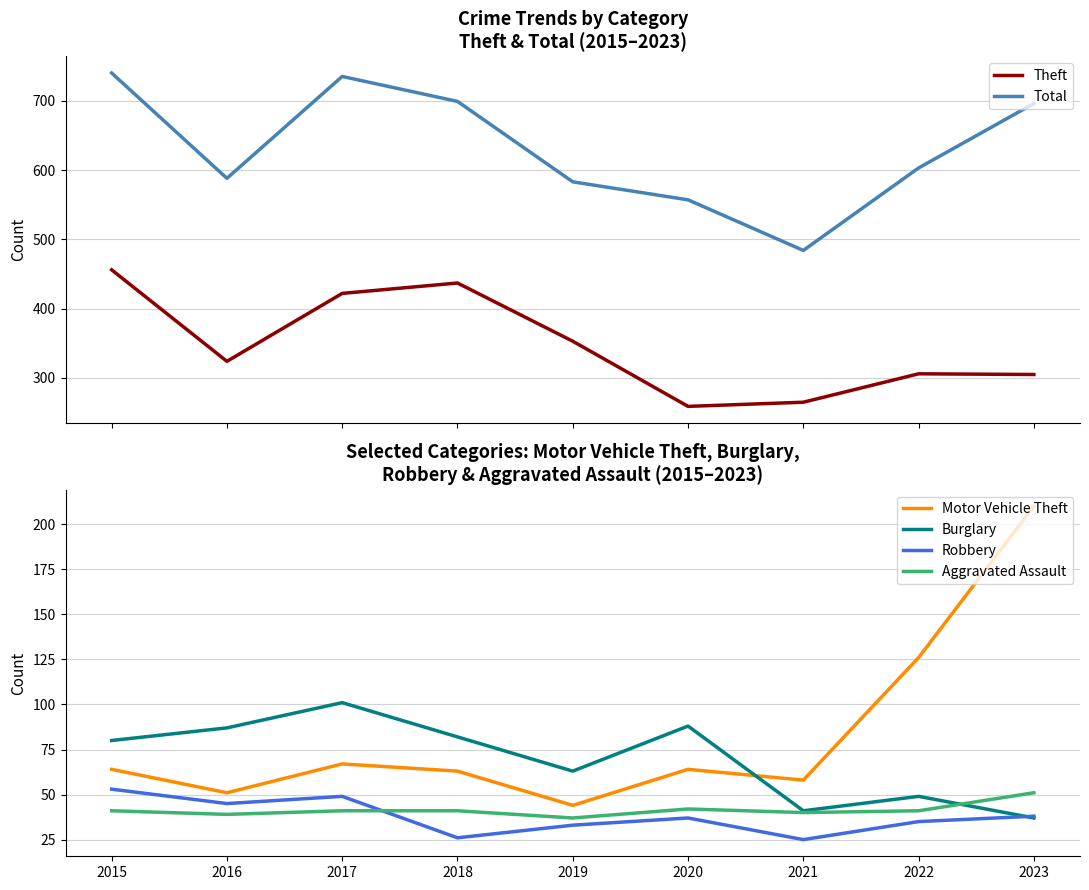

What is the difference between the Motor Vehicle Theft values at 2023 and 2022?

84